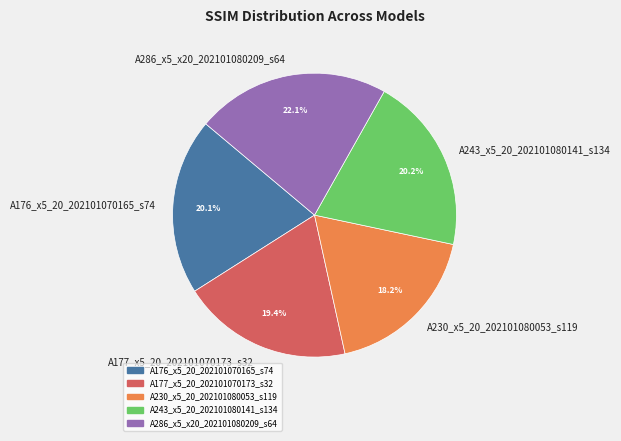

Does A243_x5_20_202101080141_s134 account for over 50% of the chart?

No